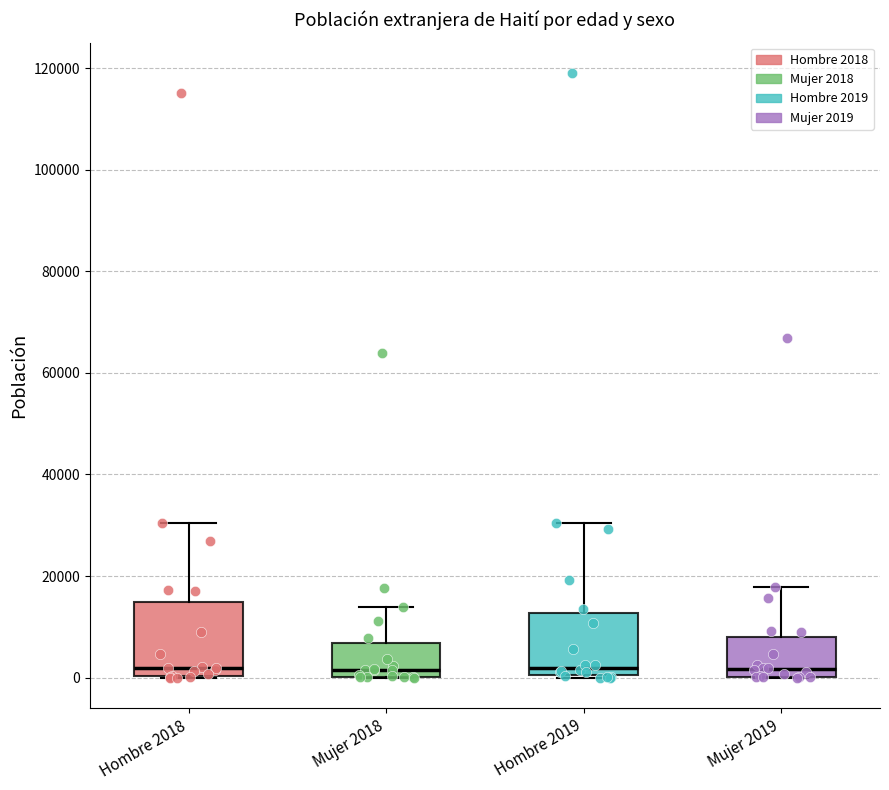

Reading left to right, read every box against the y-axis: the position of its median line, the range the box covers, and the ends of its whiskers. The values are not printed on the chart, so give them approximately, as read against the axis.

Hombre 2018: median 2000, box 0 to 14000, whiskers 0 to 30000
Mujer 2018: median 2000, box 0 to 6000, whiskers 0 to 14000
Hombre 2019: median 2000, box 0 to 12000, whiskers 0 to 30000
Mujer 2019: median 2000, box 0 to 8000, whiskers 0 to 18000